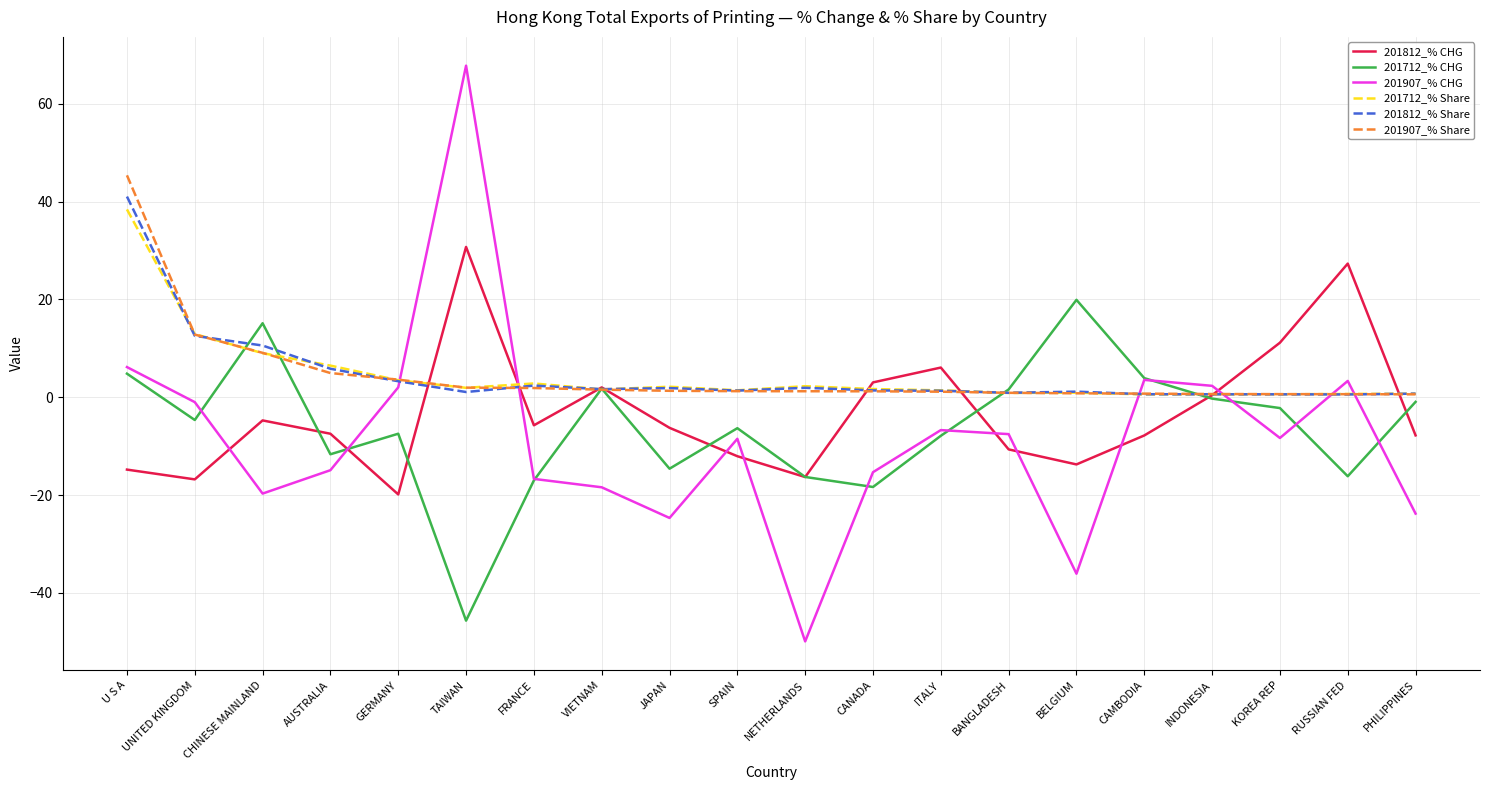

What is the total value across all series at NETHERLANDS?

-77.2